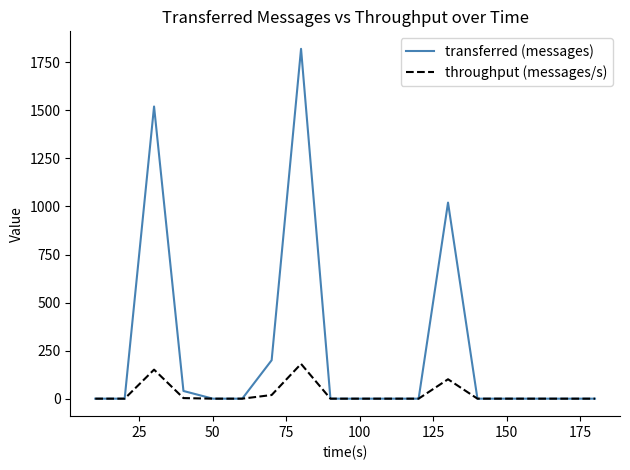

What is the difference between the maximum and minimum values in the throughput (messages/s) series?

181